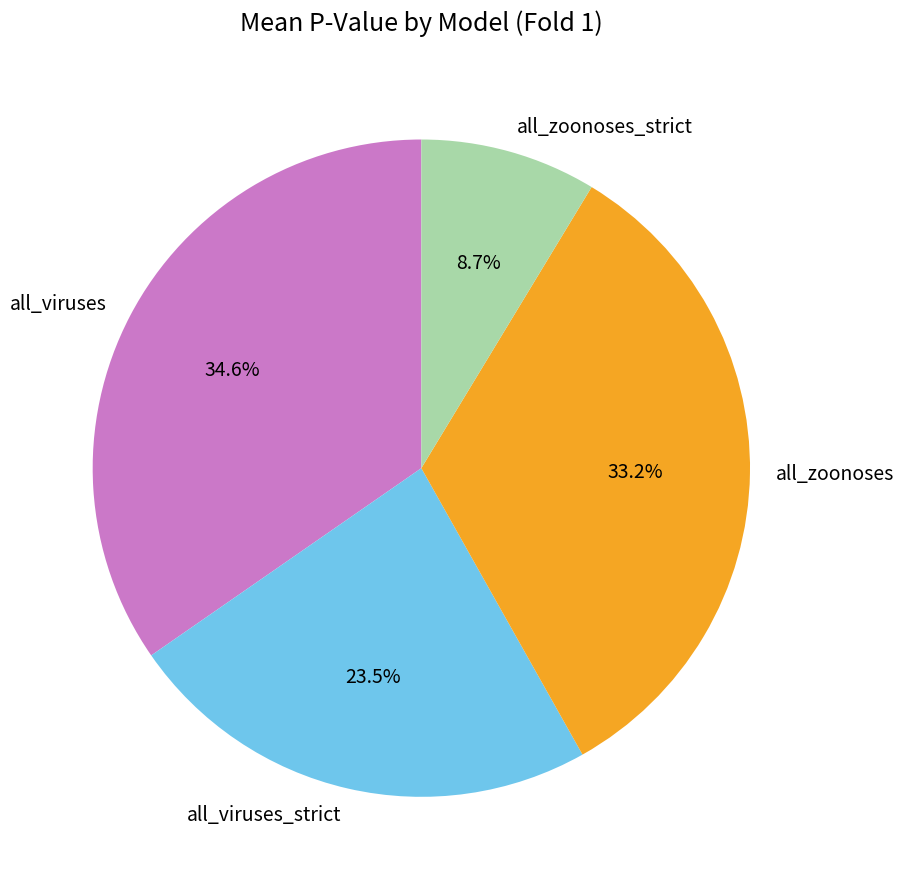

True or false: all_viruses accounts for 21% of the total.

False